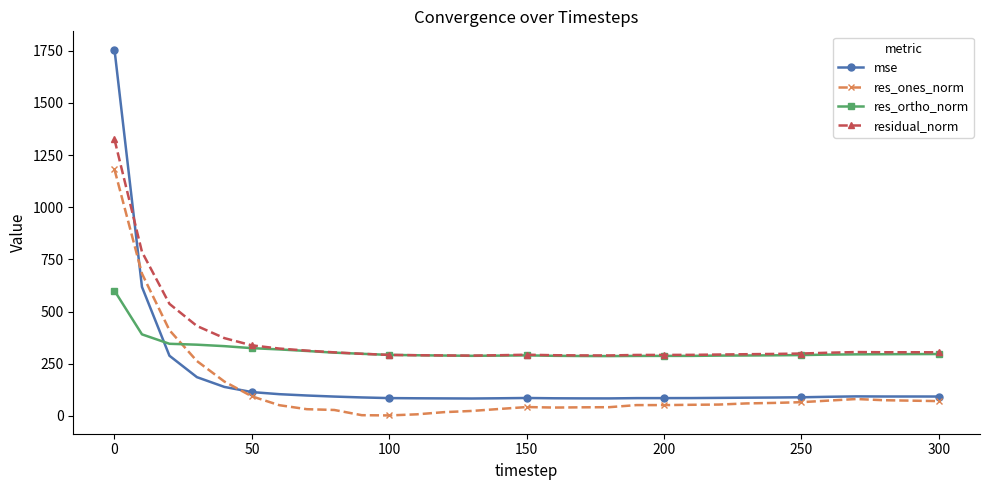

True or false: mse has more than 2 points higher than both neighbors.

True